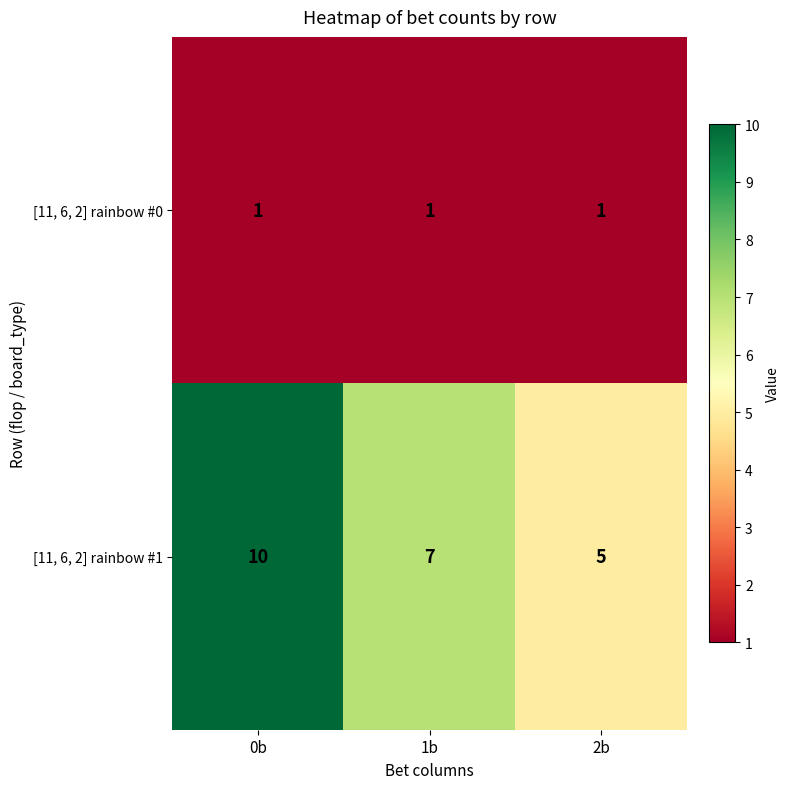

What is the difference between the highest and lowest values at 0b?

9